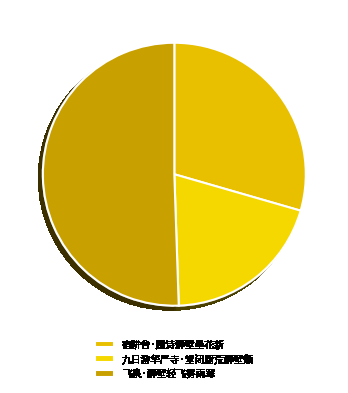

To the nearest percent, what portion does 九日游华严寺·堂闭厨荒藓壁颓 represent?

20%